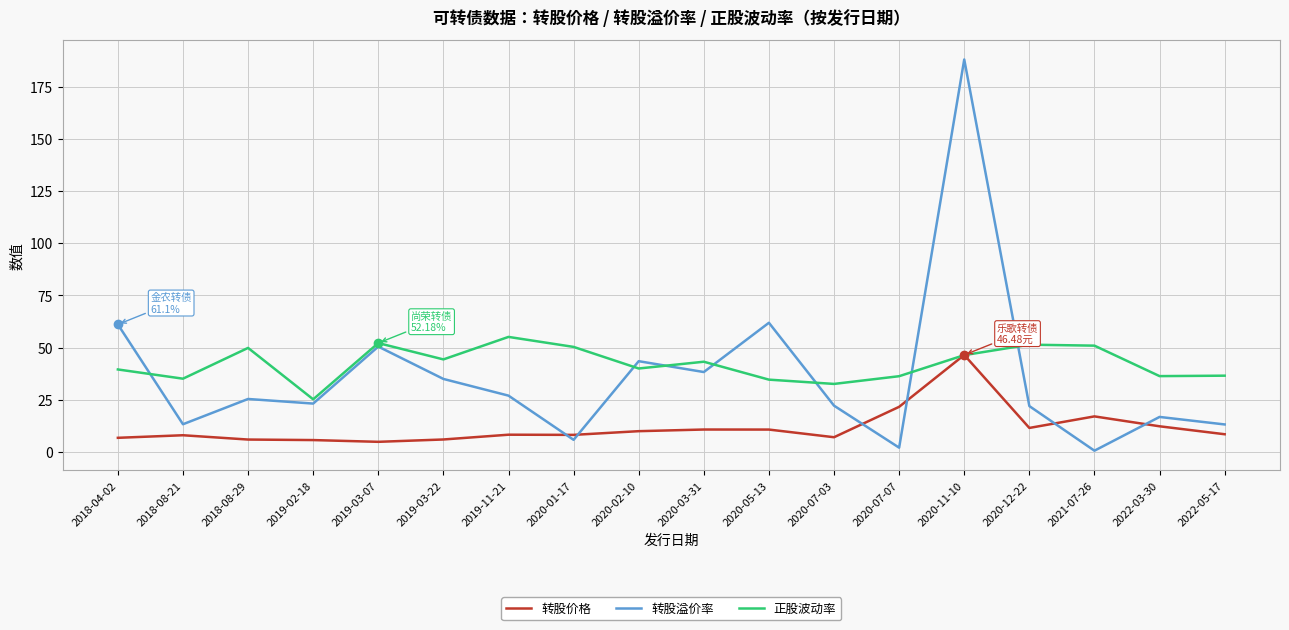

What is the total value across all series at 2020-11-10?

280.9